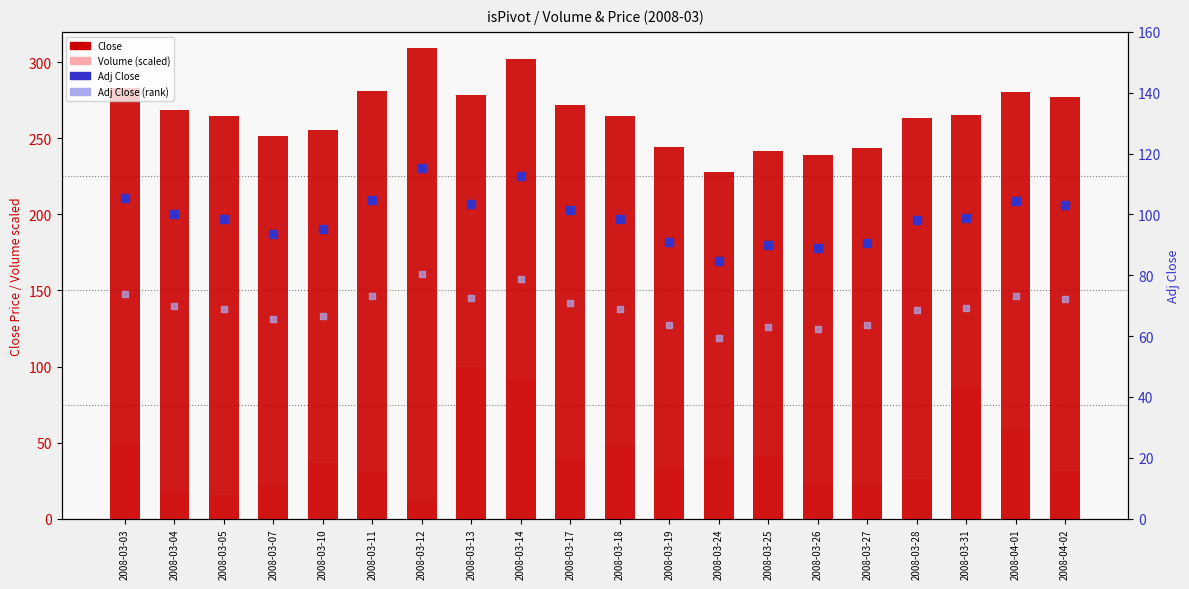

Is the value of Adj Close at 2008-03-31 greater than the value of Adj Close (rank) at 2008-03-19?

Yes